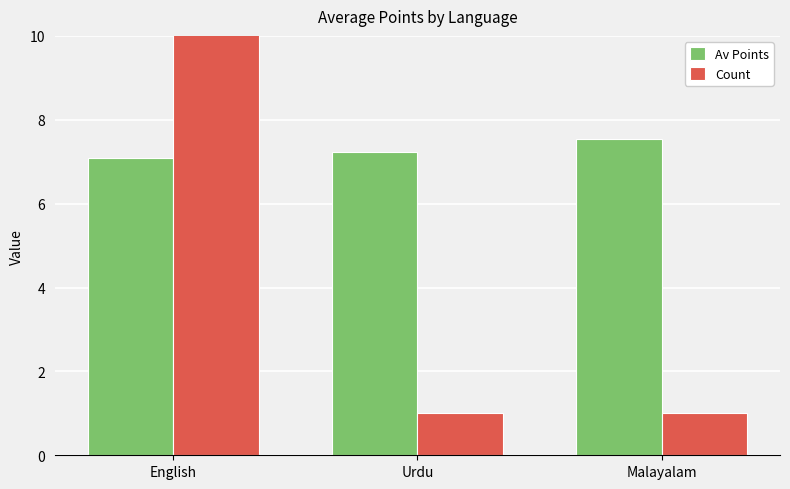

Reading left to right, list all the values displayed in this chart.

Av Points: English=7.1	Urdu=7.2	Malayalam=7.5
Count: English=20.0	Urdu=1.0	Malayalam=1.0